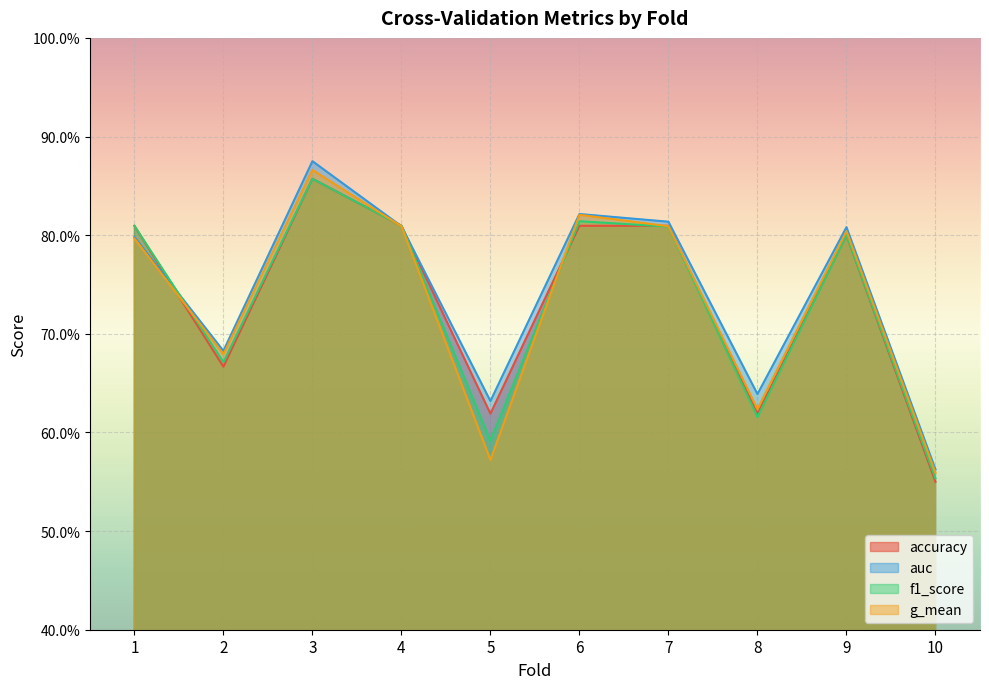

What are all the series names shown in the legend?

accuracy, auc, f1_score, g_mean